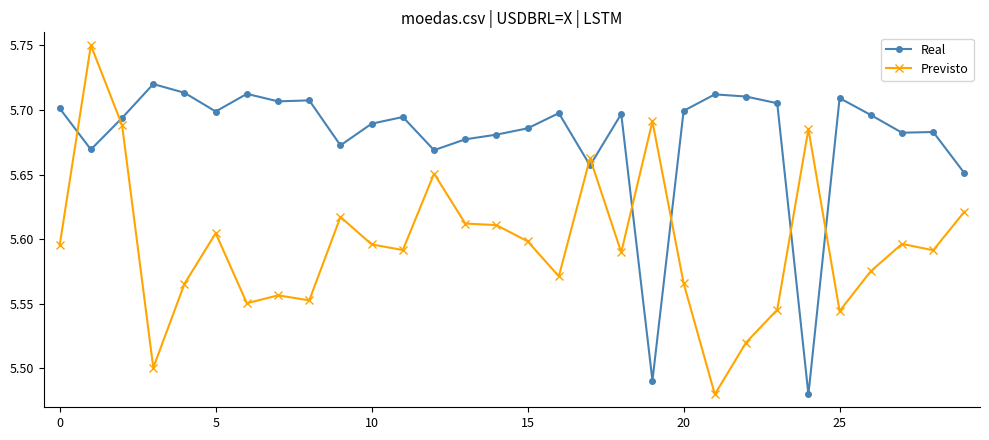

How many Previsto values are between 5 and 6?

30